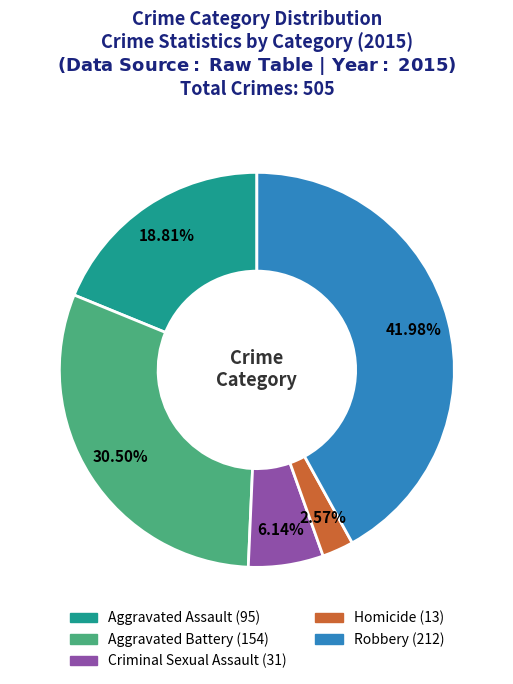

Is there any slice that represents more than half of the pie?

No